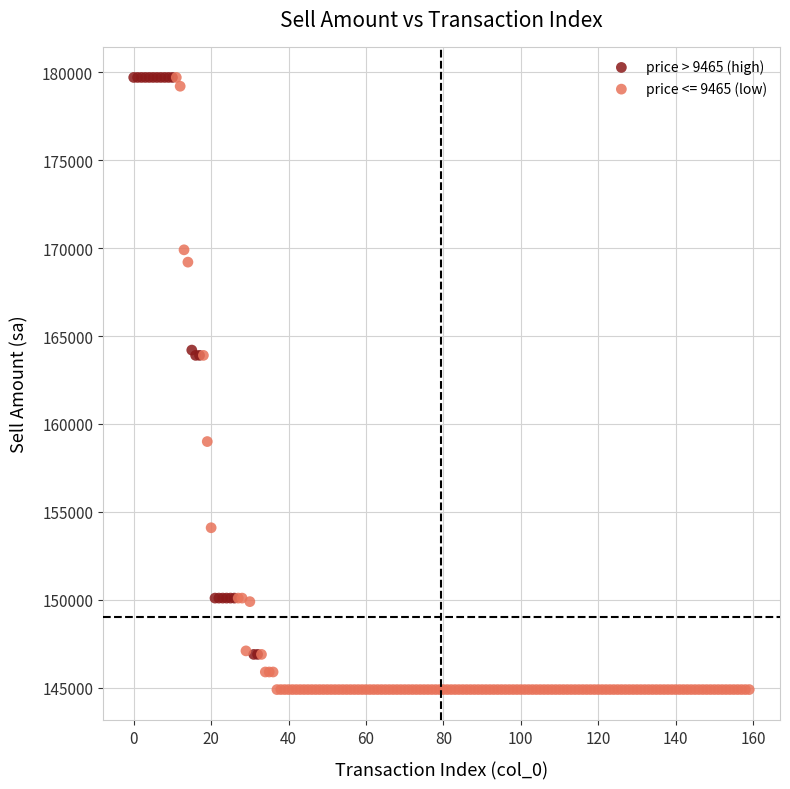

Which series has the largest Y range (max minus min)?

price <= 9465 (low)